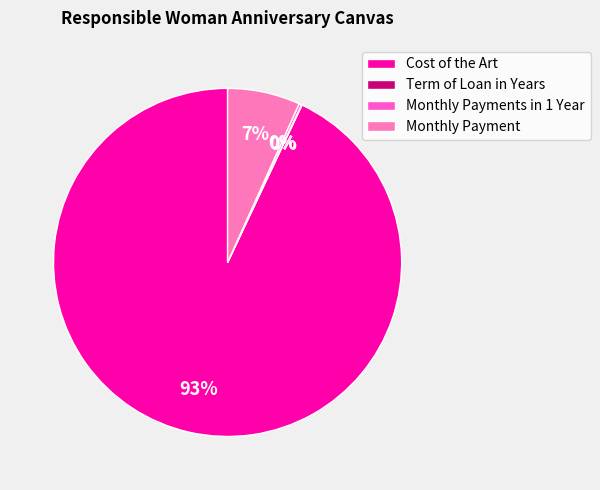

How much of the chart is everything except Cost of the Art?

7.0%